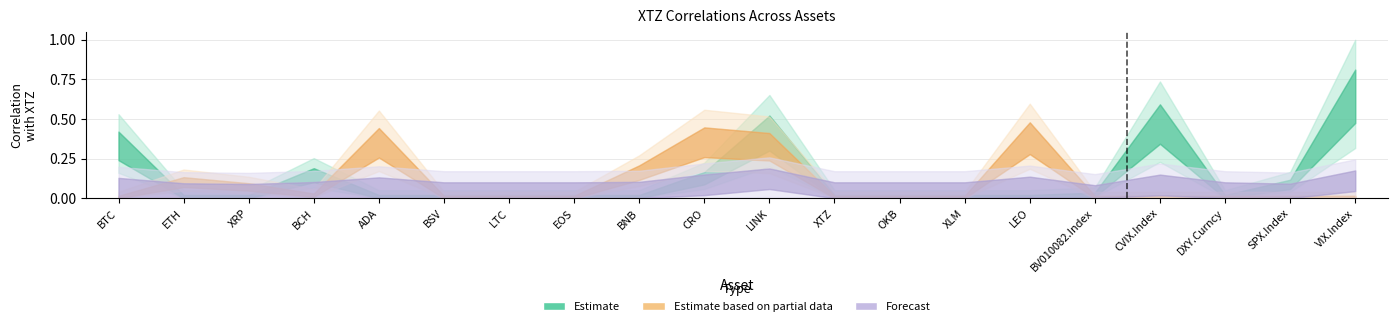

Which label corresponds to the smallest value in the chart?

ETH